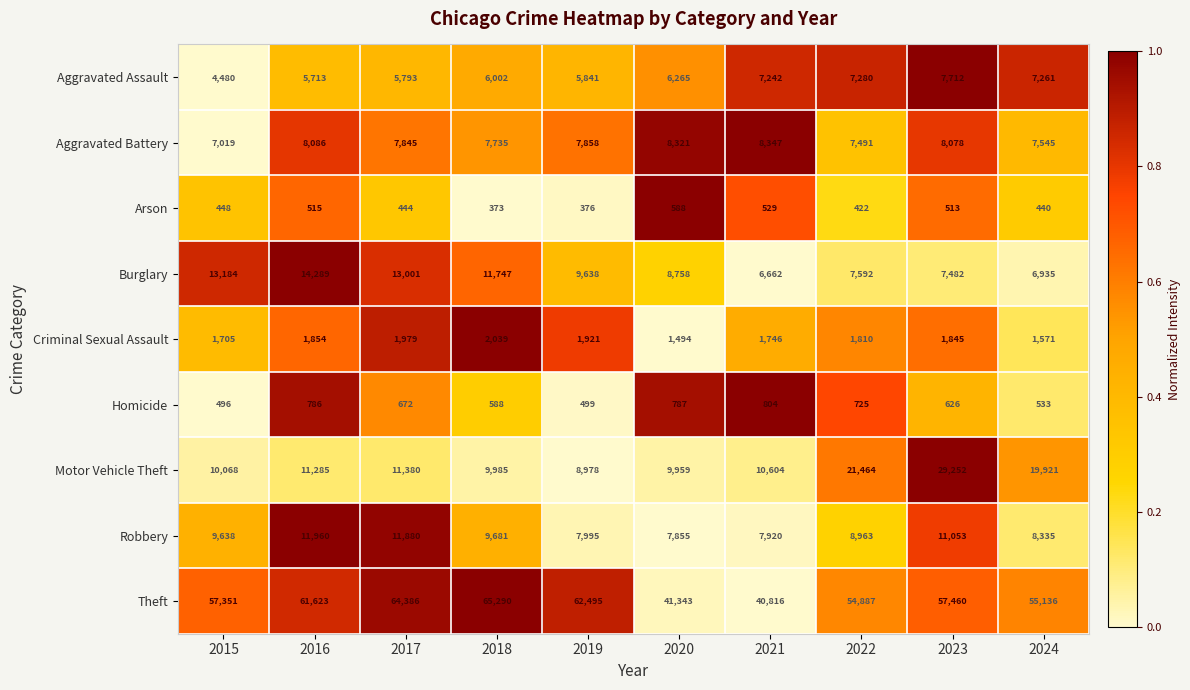

Which series has the largest total across all categories?

Theft